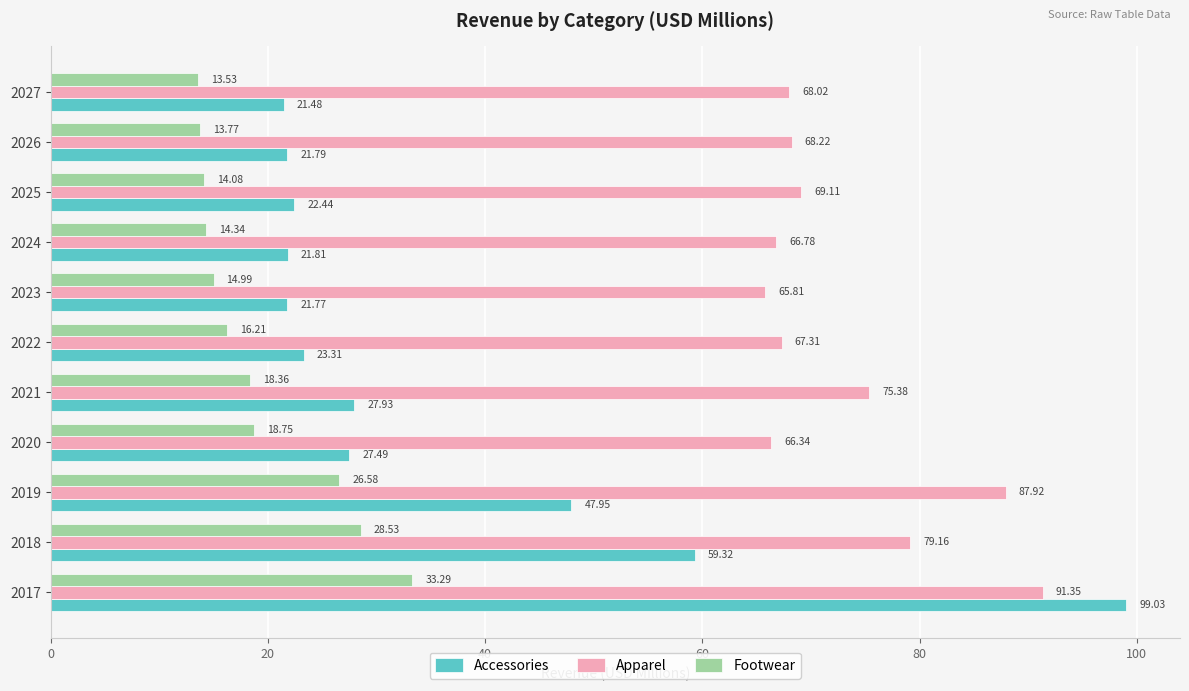

At how many categories does at least one series exceed 64?

11